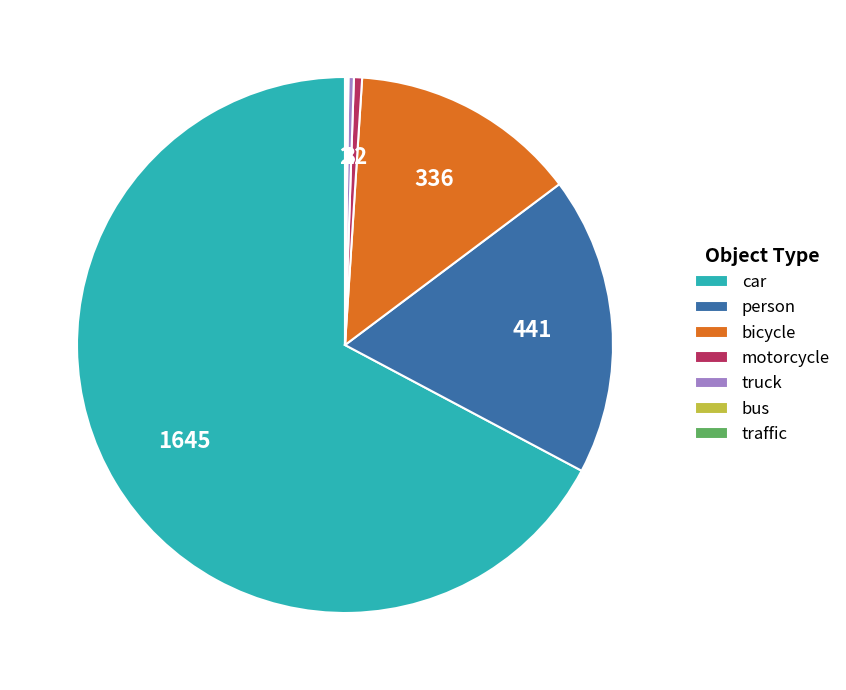

Is there a majority slice in this chart?

Yes